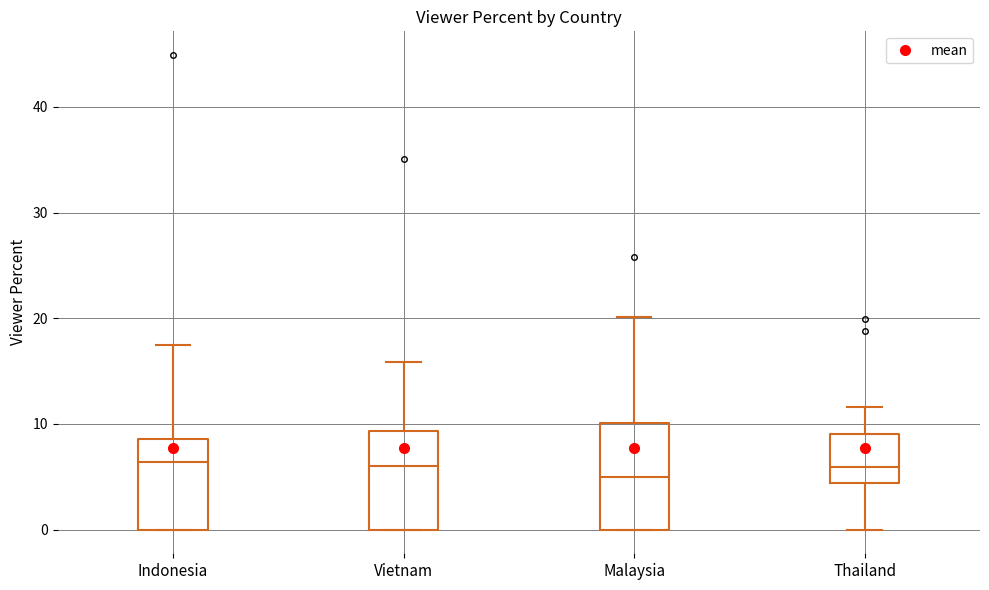

Reading left to right, read every box against the y-axis: the position of its median line, the range the box covers, and the ends of its whiskers. The values are not printed on the chart, so give them approximately, as read against the axis.

Indonesia: median 6, box 0 to 9, whiskers 0 to 18
Vietnam: median 6, box 0 to 9, whiskers 0 to 16
Malaysia: median 5, box 0 to 10, whiskers 0 to 20
Thailand: median 6, box 4 to 9, whiskers 0 to 12